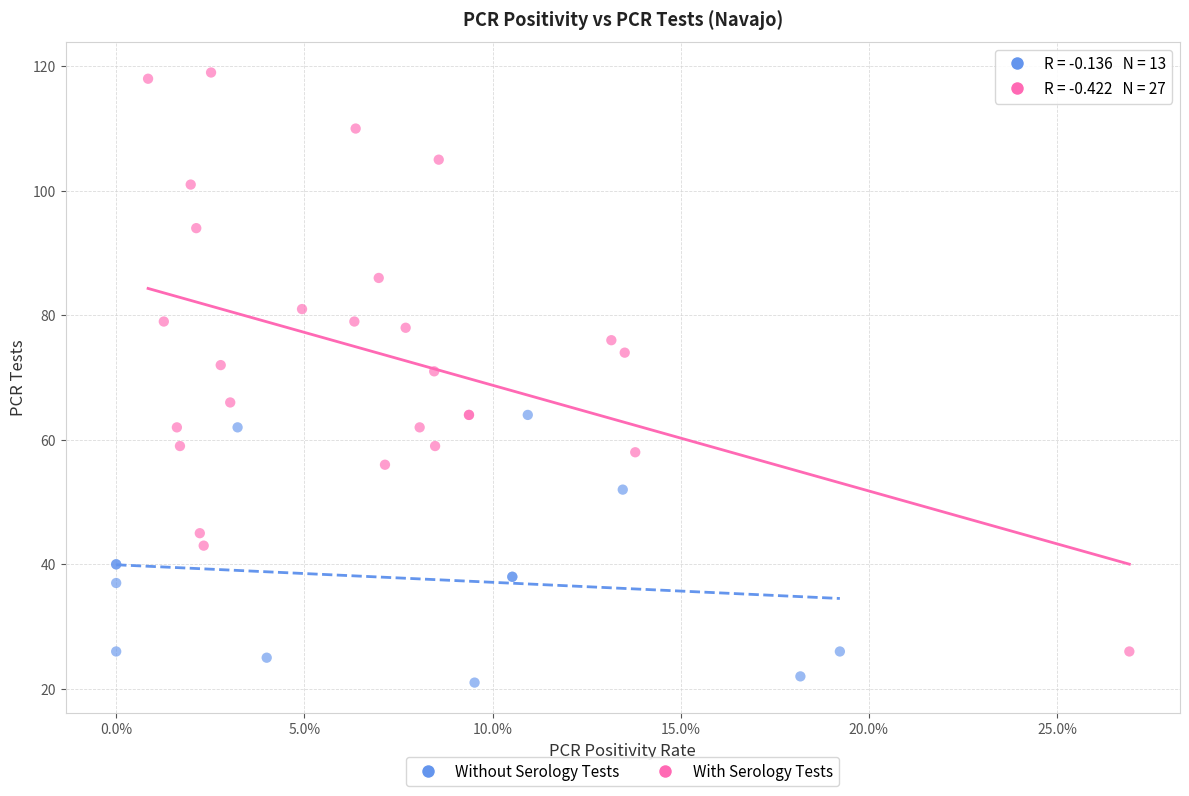

Which series contains the highest Y value?

With Serology Tests